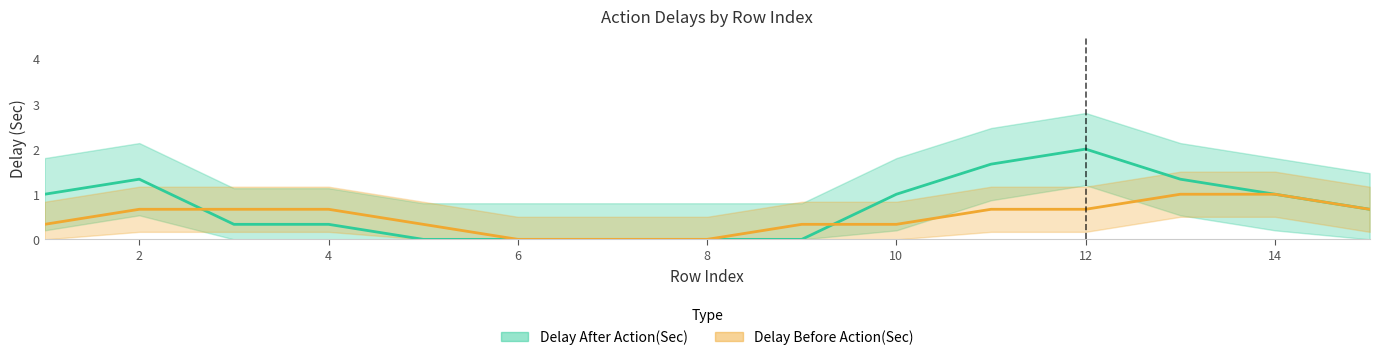

Which series ends up on top after the final intersection of Delay Before Action(Sec) (trend) and Delay After Action(Sec) (trend)?

Delay After Action(Sec) (trend)